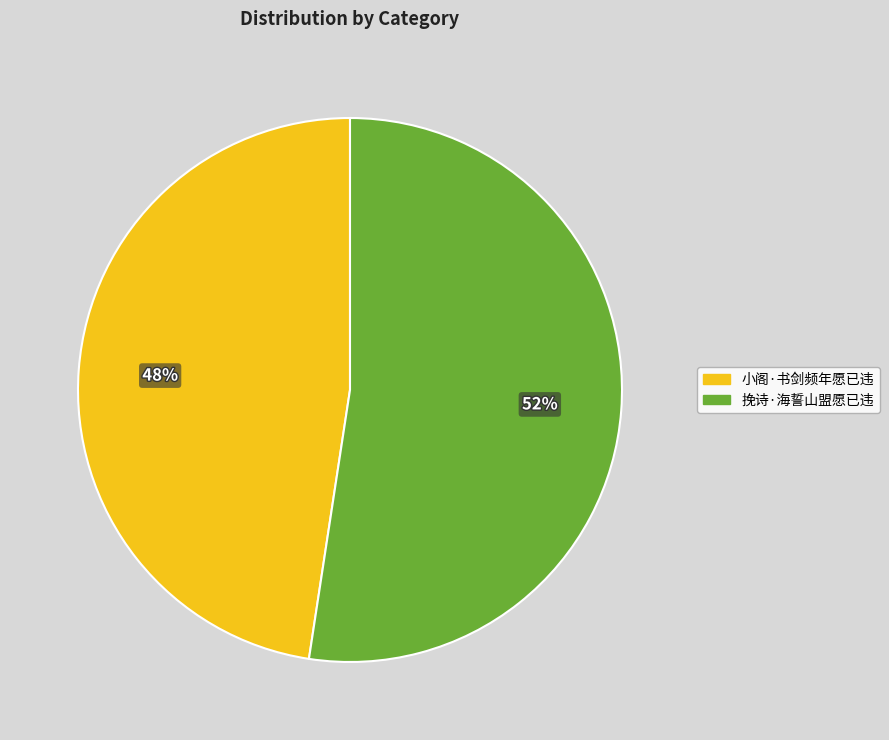

To the nearest percent, what is the average slice percentage?

50%